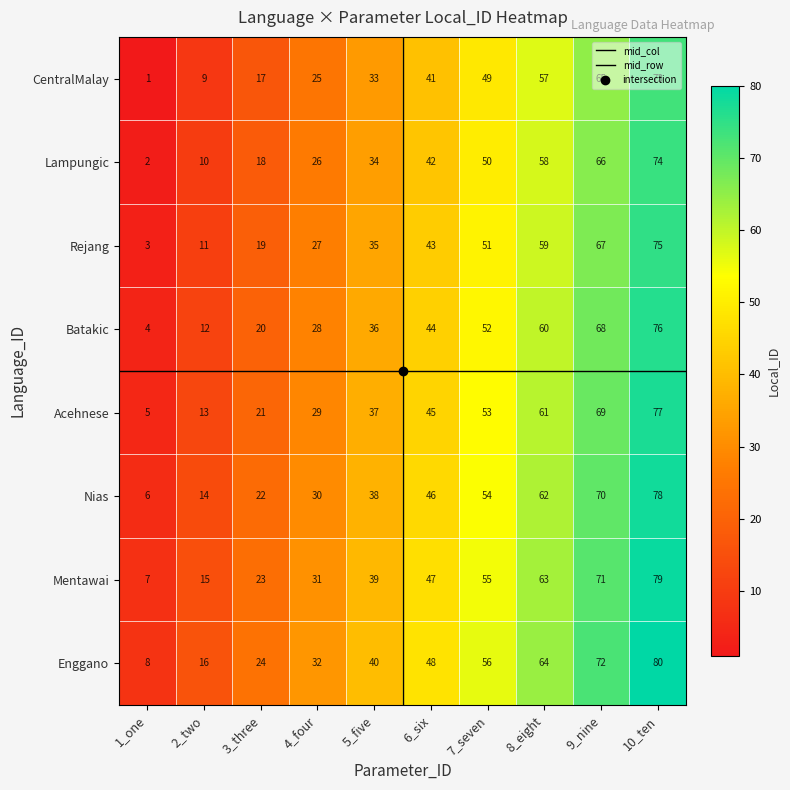

Is it true that Mentawai equals 51 at 5_five?

False